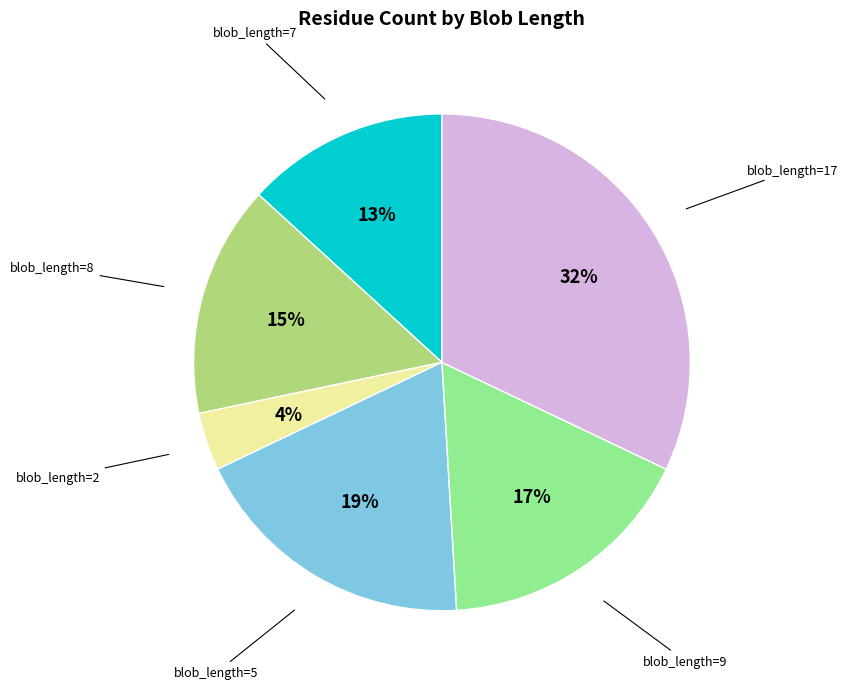

Does any single category account for the majority?

No